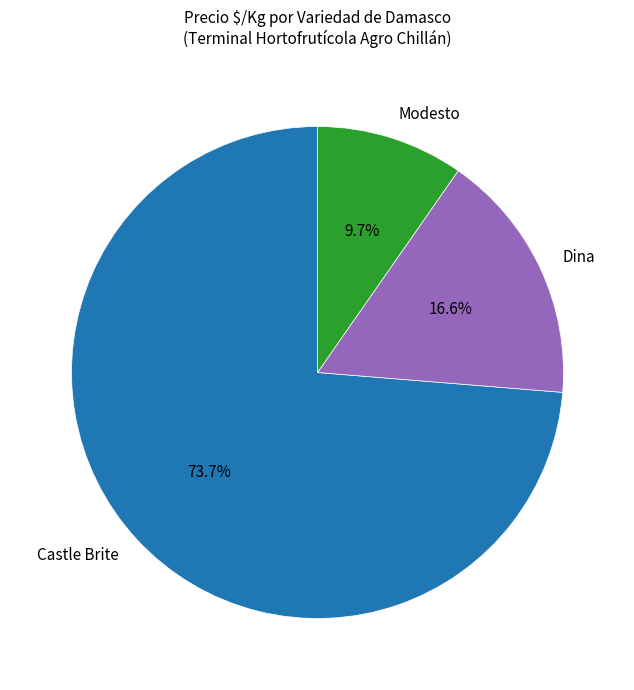

What percentage is NOT represented by Modesto?

90.3%